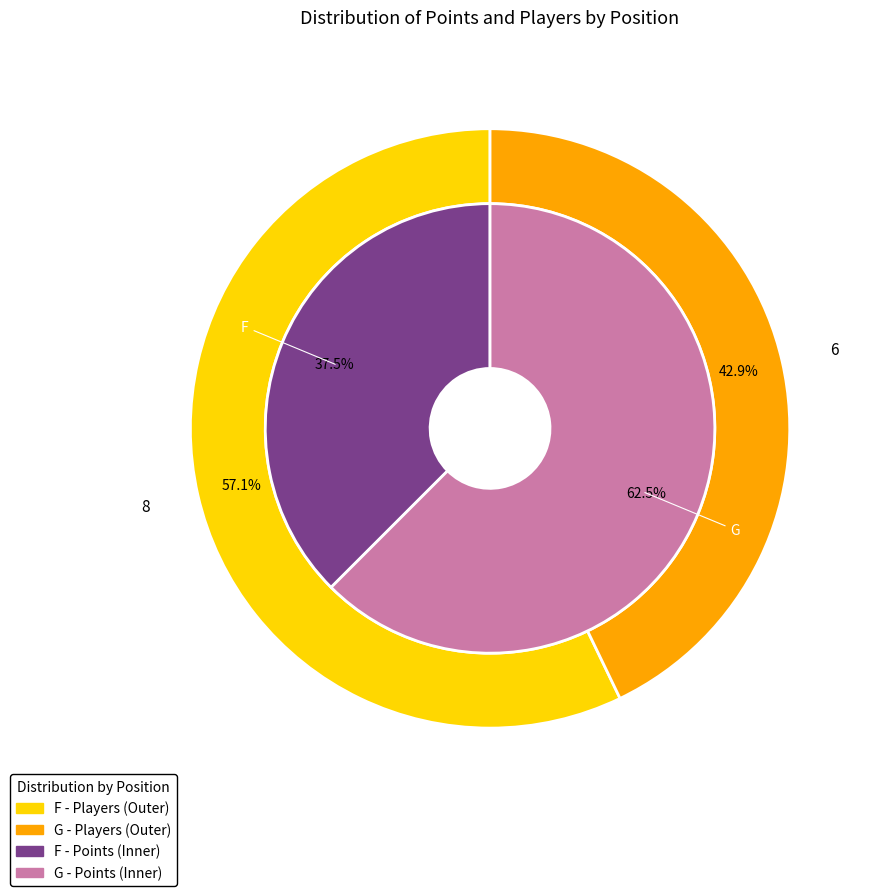

What percentage is the G slice, to the nearest percent?

43%